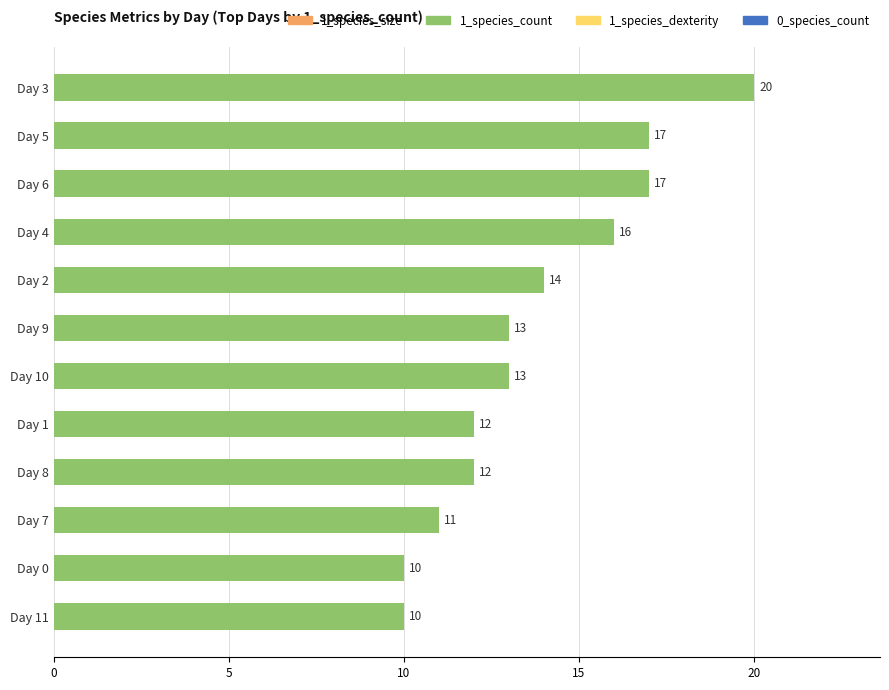

What is the smallest value displayed?

10